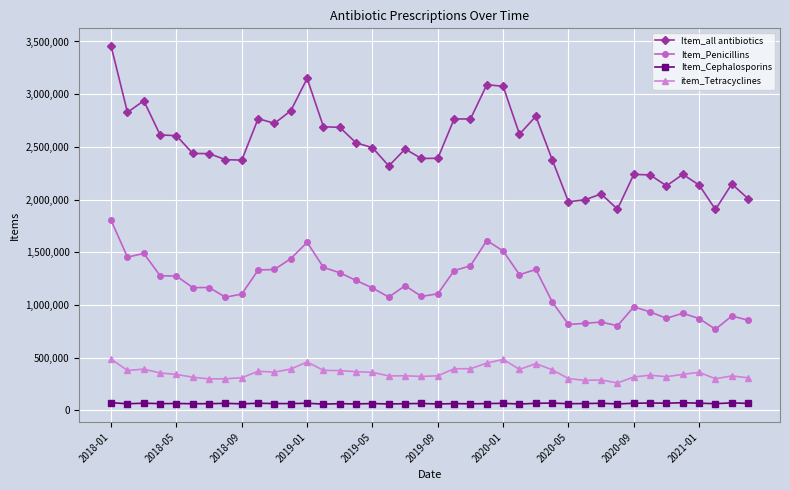

What is the minimum value shown in the chart?

60033